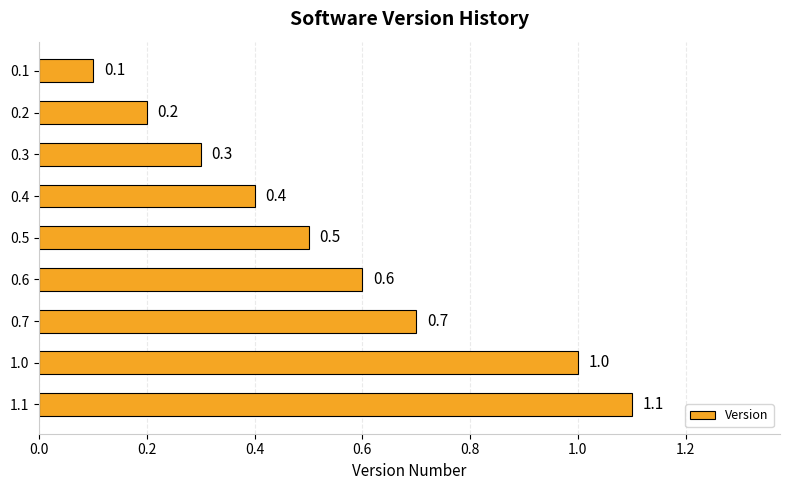

The chart shows a value of 0.2 at 0.5. True or false?

False